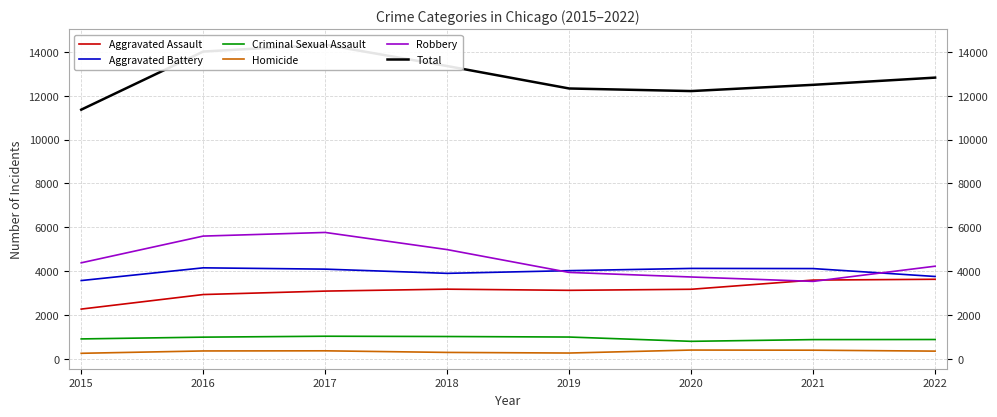

What is the value of the Aggravated Assault point at the 6th from the left?

3171